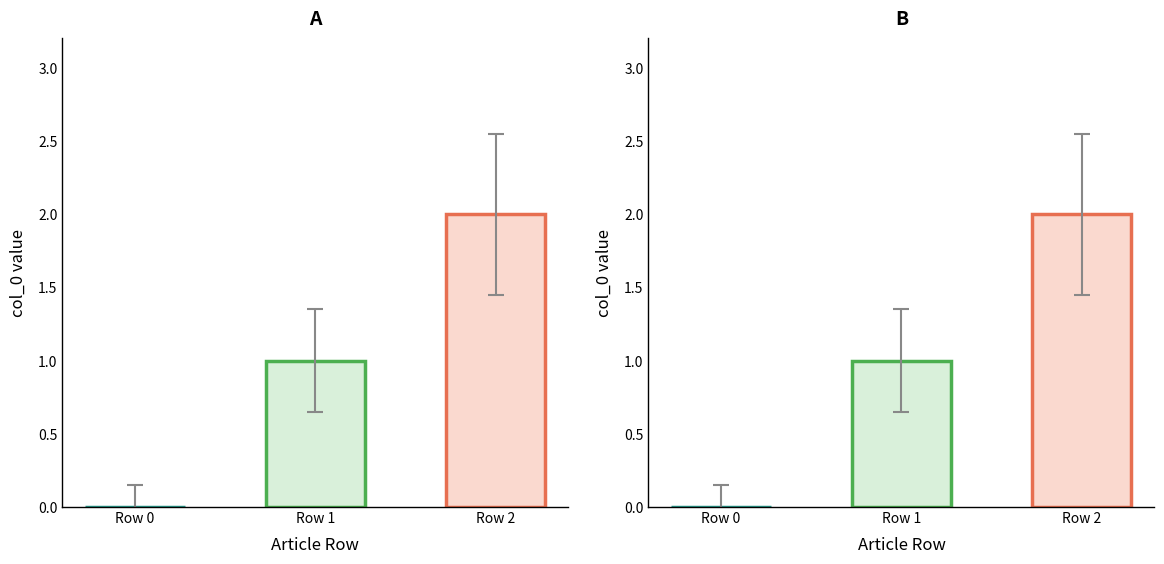

How many positive values are there?

2